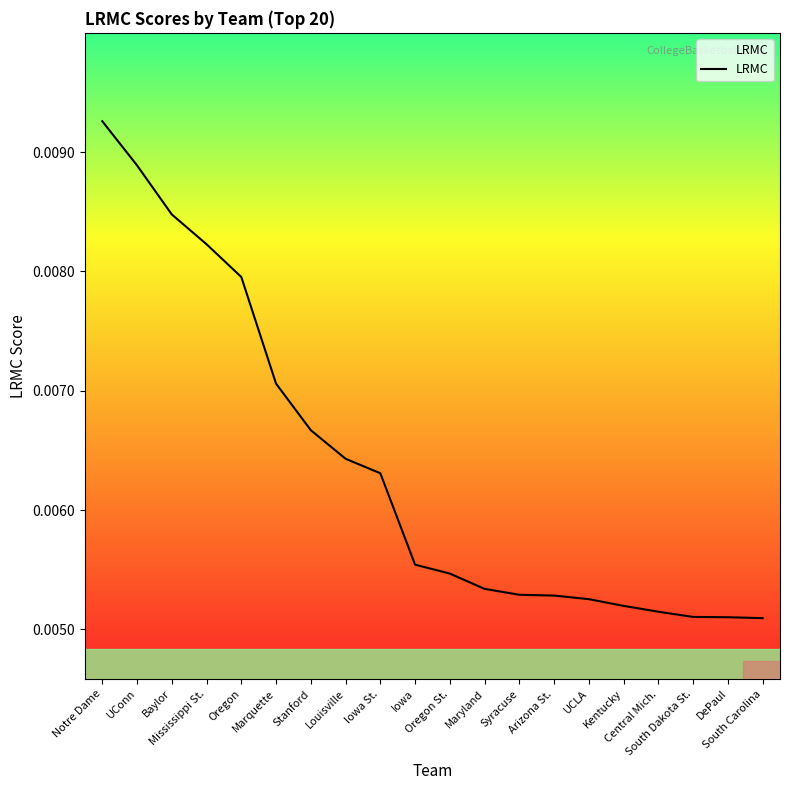

Is this an area chart (filled region under the line)?

Yes